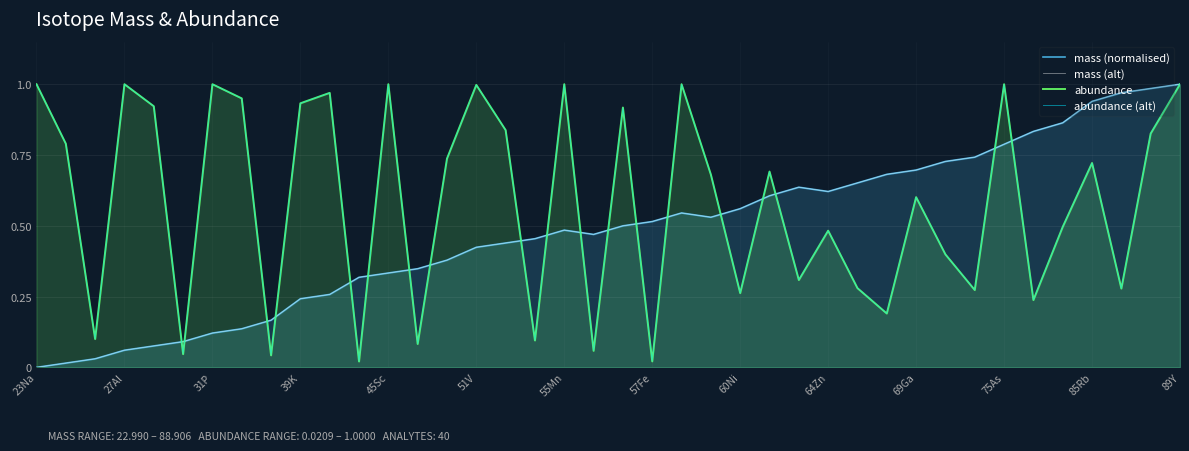

Reading left to right, extract all data points from this chart.

mass (normalised): 0.0	0.0	0.0	0.1	0.1	0.1	0.1	0.1	0.2	0.2	0.3	0.3	0.3	0.3	0.4	0.4	0.4	0.5	0.5	0.5	0.5	0.5	0.5	0.5	0.6	0.6	0.6	0.6	0.7	0.7	0.7	0.7	0.7	0.8	0.8	0.9	0.9	1.0	1.0	1.0
mass (alt): 0.0	0.0	0.0	0.1	0.1	0.1	0.1	0.1	0.2	0.2	0.3	0.3	0.3	0.3	0.4	0.4	0.4	0.5	0.5	0.5	0.5	0.5	0.5	0.5	0.6	0.6	0.6	0.6	0.7	0.7	0.7	0.7	0.7	0.8	0.8	0.9	0.9	1.0	1.0	1.0
abundance: 1.0	0.8	0.1	1.0	0.9	0.0	1.0	0.9	0.0	0.9	1.0	0.0	1.0	0.1	0.7	1.0	0.8	0.1	1.0	0.1	0.9	0.0	1.0	0.7	0.3	0.7	0.3	0.5	0.3	0.2	0.6	0.4	0.3	1.0	0.2	0.5	0.7	0.3	0.8	1.0
abundance (alt): 1.0	0.8	0.1	1.0	0.9	0.0	1.0	0.9	0.0	0.9	1.0	0.0	1.0	0.1	0.7	1.0	0.8	0.1	1.0	0.1	0.9	0.0	1.0	0.7	0.3	0.7	0.3	0.5	0.3	0.2	0.6	0.4	0.3	1.0	0.2	0.5	0.7	0.3	0.8	1.0